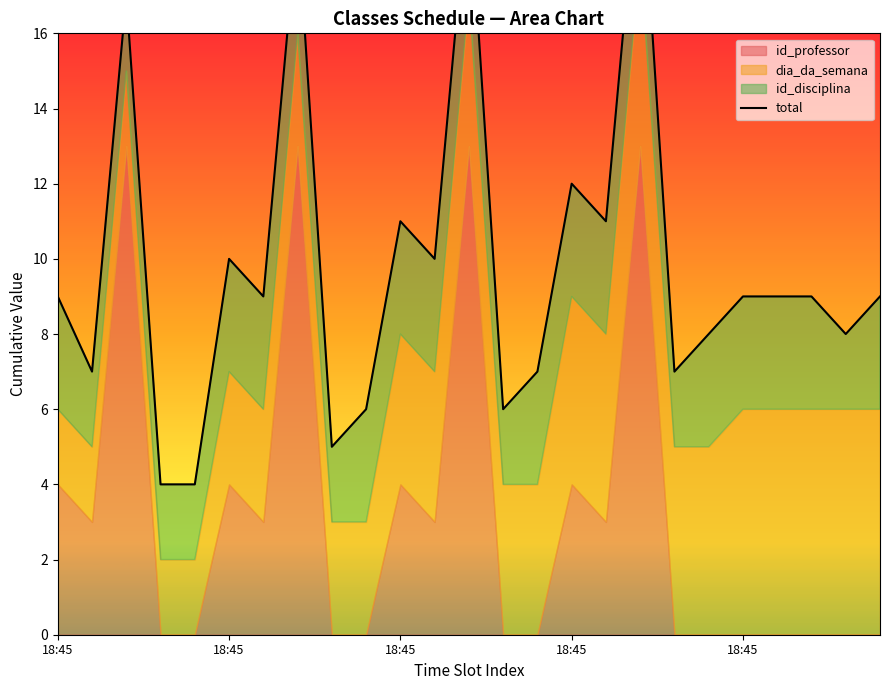

What is the difference between the maximum and second lowest values?

17